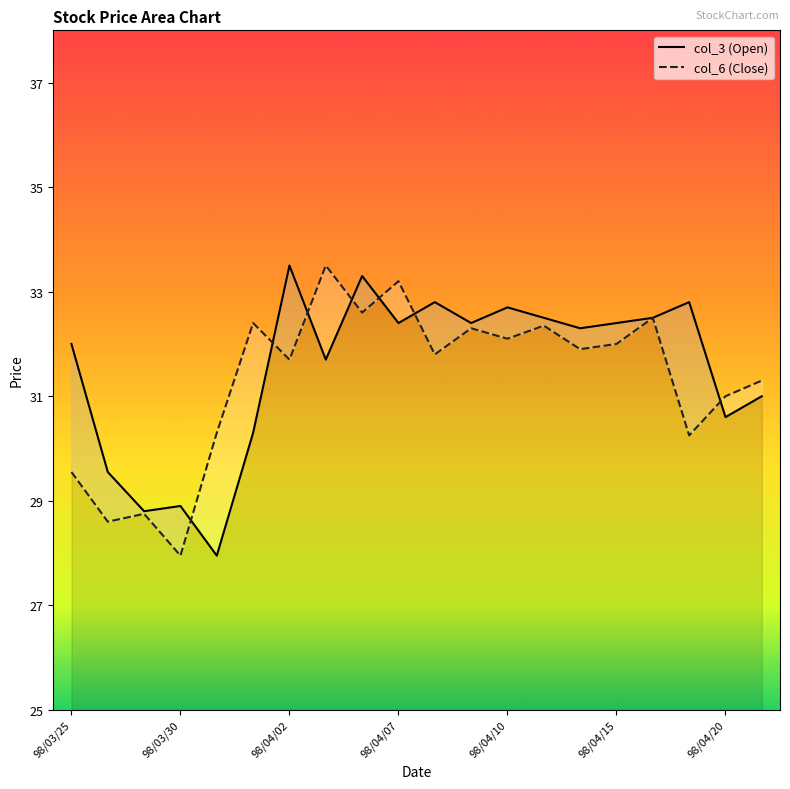

What is the difference between the second highest and minimum values in the col_3 (Open) series?

5.3